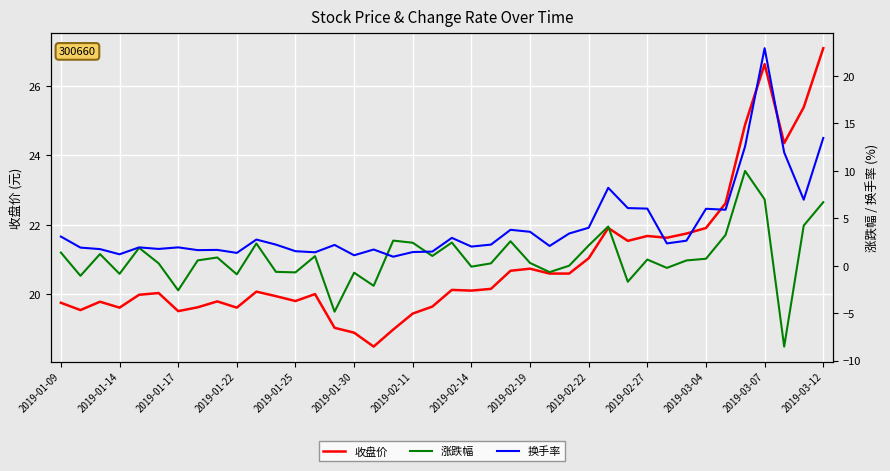

Which series has the largest total across all categories?

收盘价